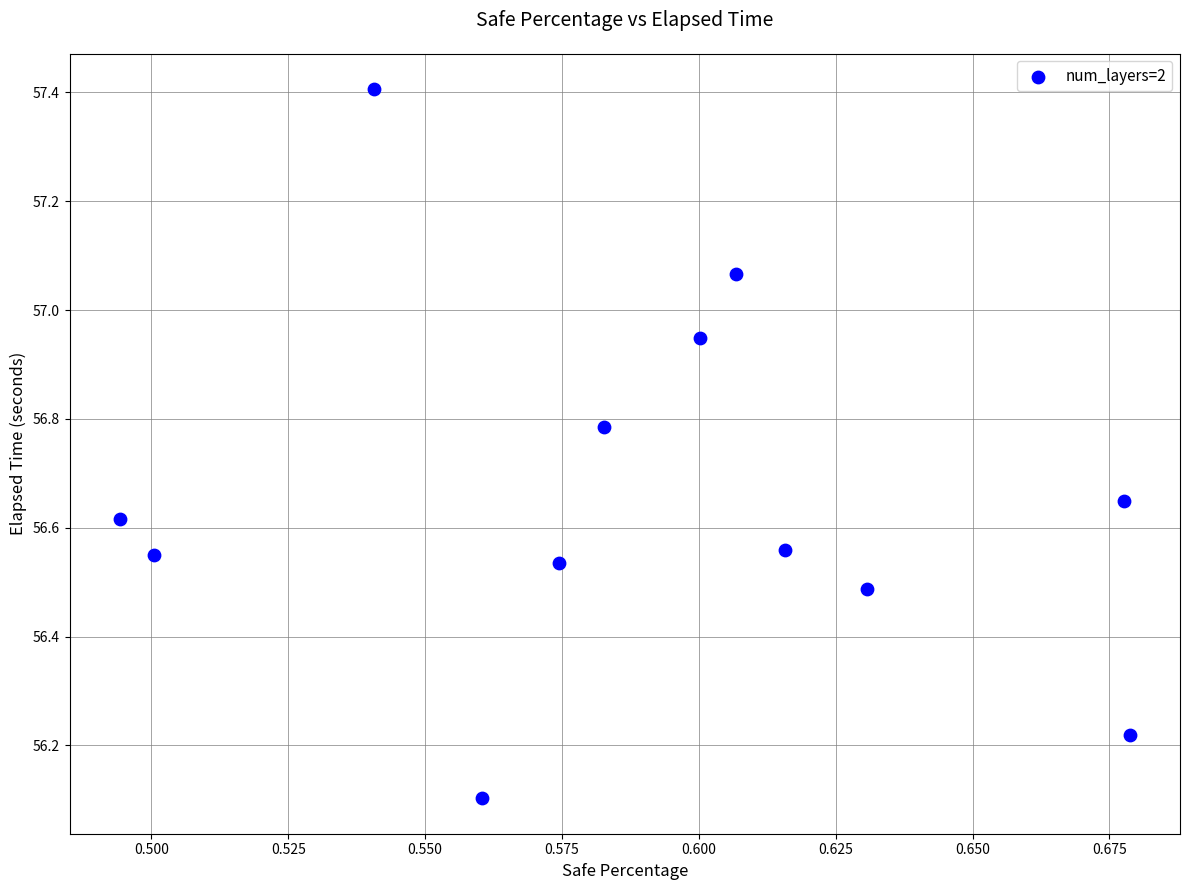

What Y value in the scatter plot is closest to 56?

56.1